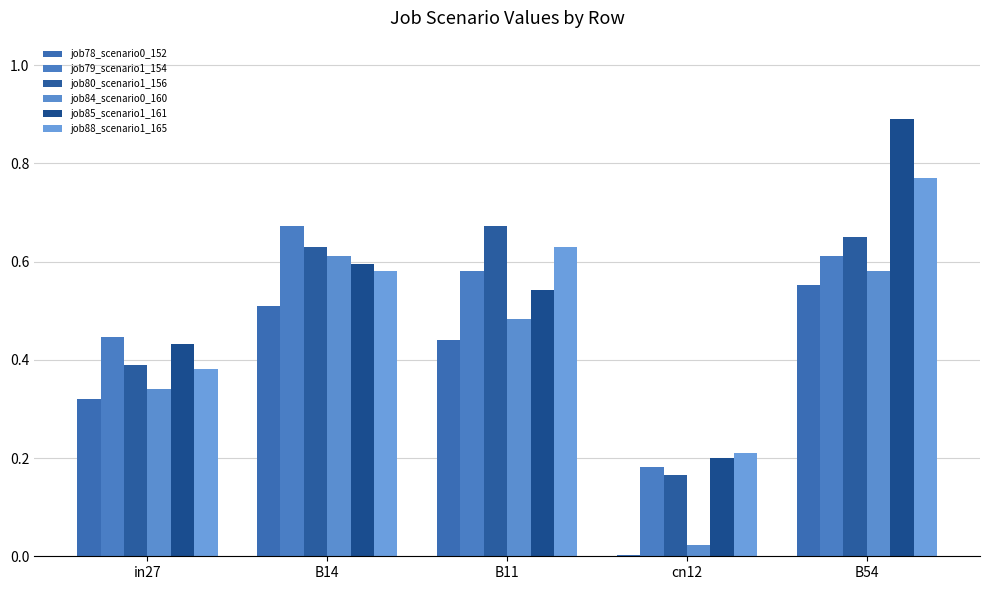

Are the bars horizontal?

No